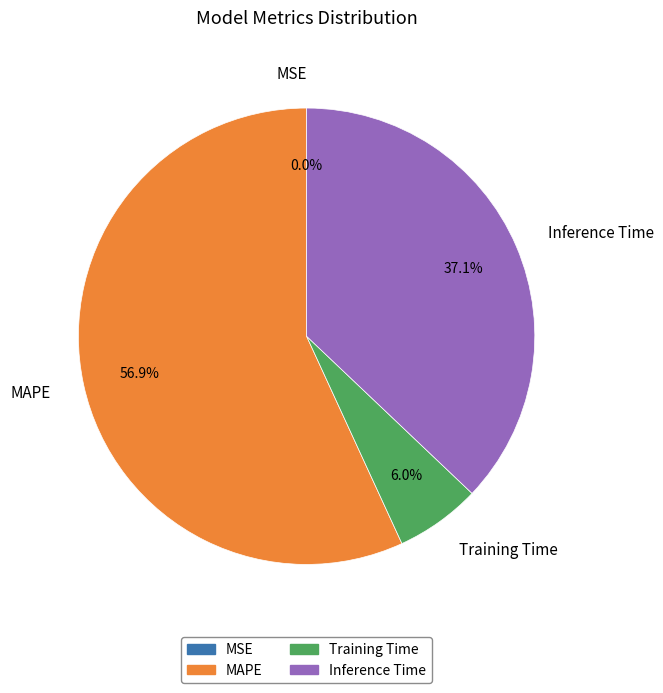

To the nearest percent, what is the difference between the largest and smallest slice percentages?

57%